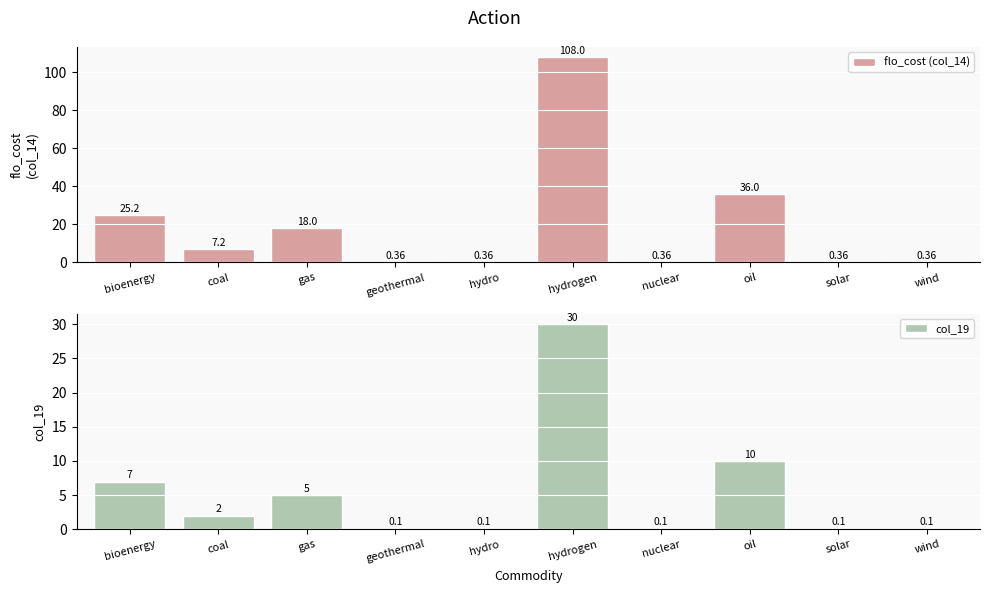

What is the difference between the flo_cost (col_14) values at coal and hydro?

6.8